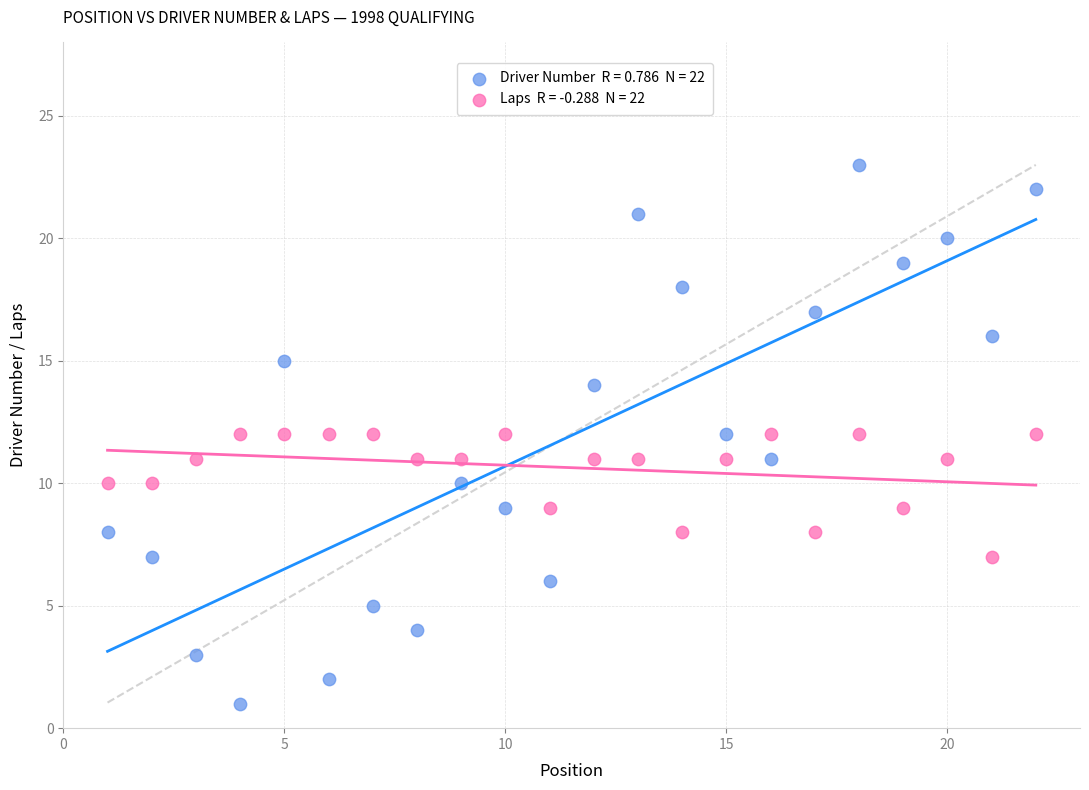

Across all data points, what is the range of Y values (max minus min)?

22